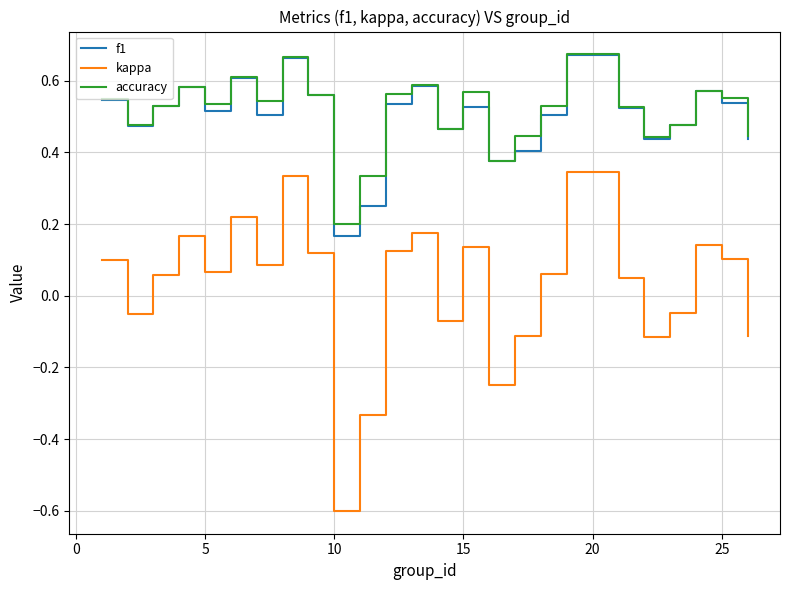

How many categories are shown in the chart?

25